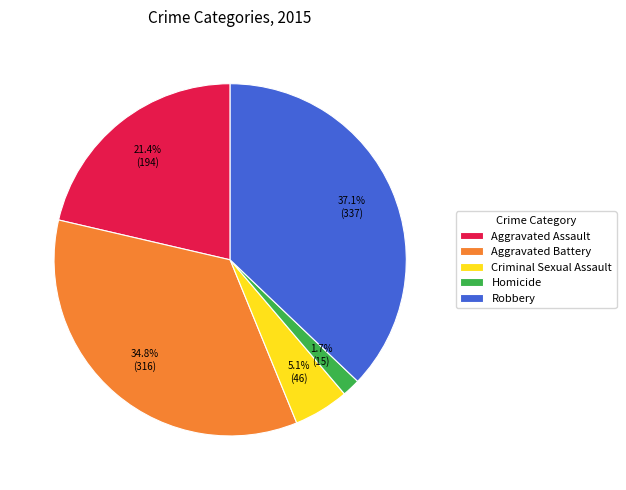

How many segments does this pie chart have?

5